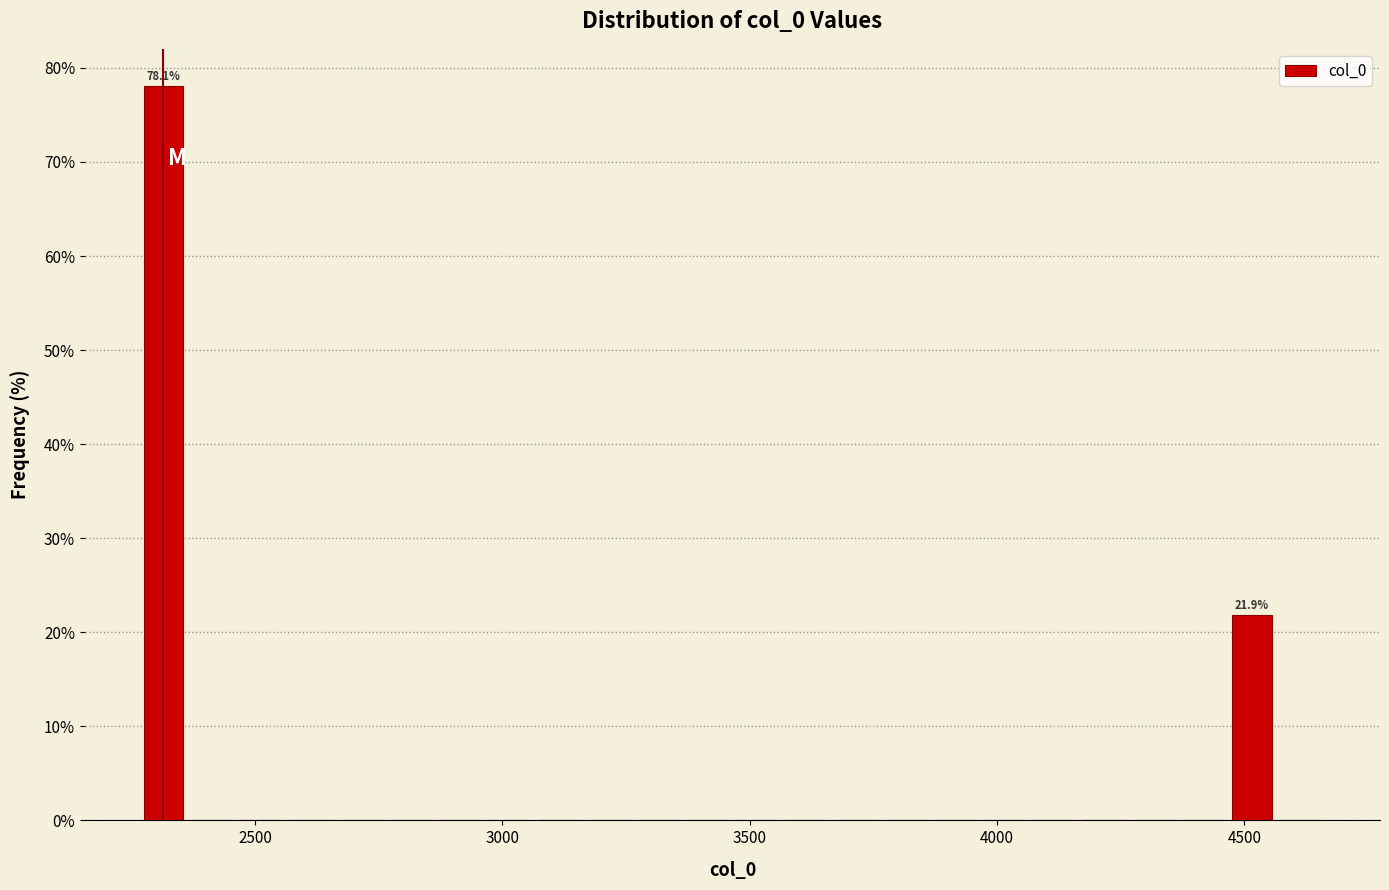

Read against the x-axis, roughly where is the centre of the tallest bar?

2300